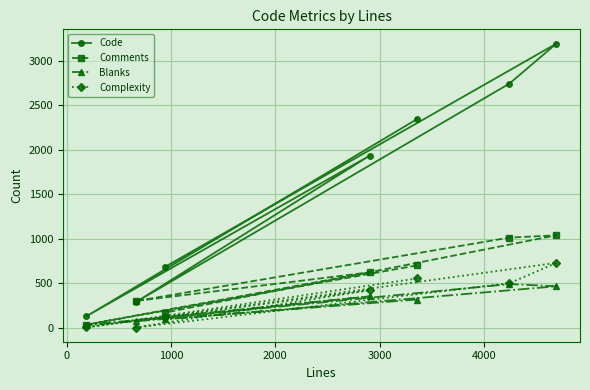

Which series has the largest range (max minus min)?

Code